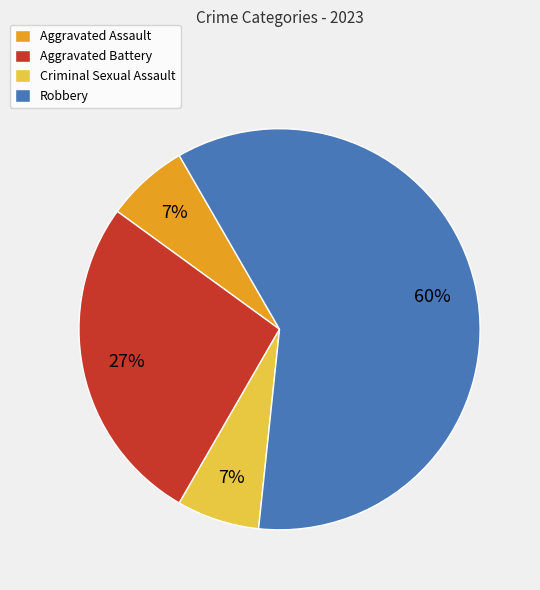

True or false: Criminal Sexual Assault accounts for 7% of the total.

True